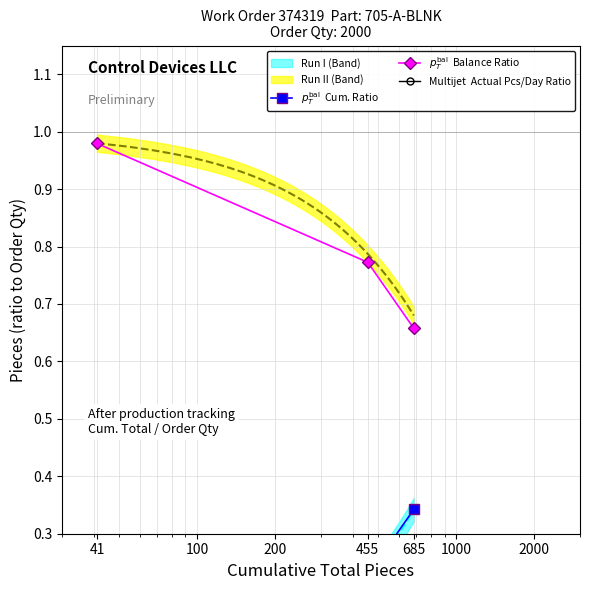

Is this an area chart (filled region under the line)?

No